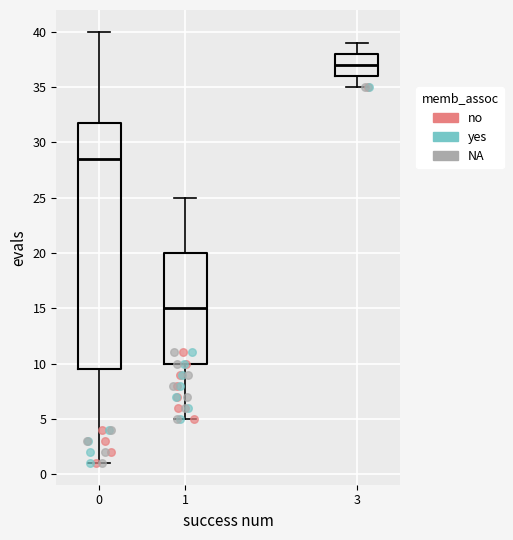

Reading left to right, read every box against the y-axis: the position of its median line, the range the box covers, and the ends of its whiskers. The values are not printed on the chart, so give them approximately, as read against the axis.

0: median 28.5, box 9.5 to 32.0, whiskers 1.0 to 40.0
1: median 15.0, box 10.0 to 20.0, whiskers 5.0 to 25.0
3: median 37.0, box 36.0 to 38.0, whiskers 35.0 to 39.0